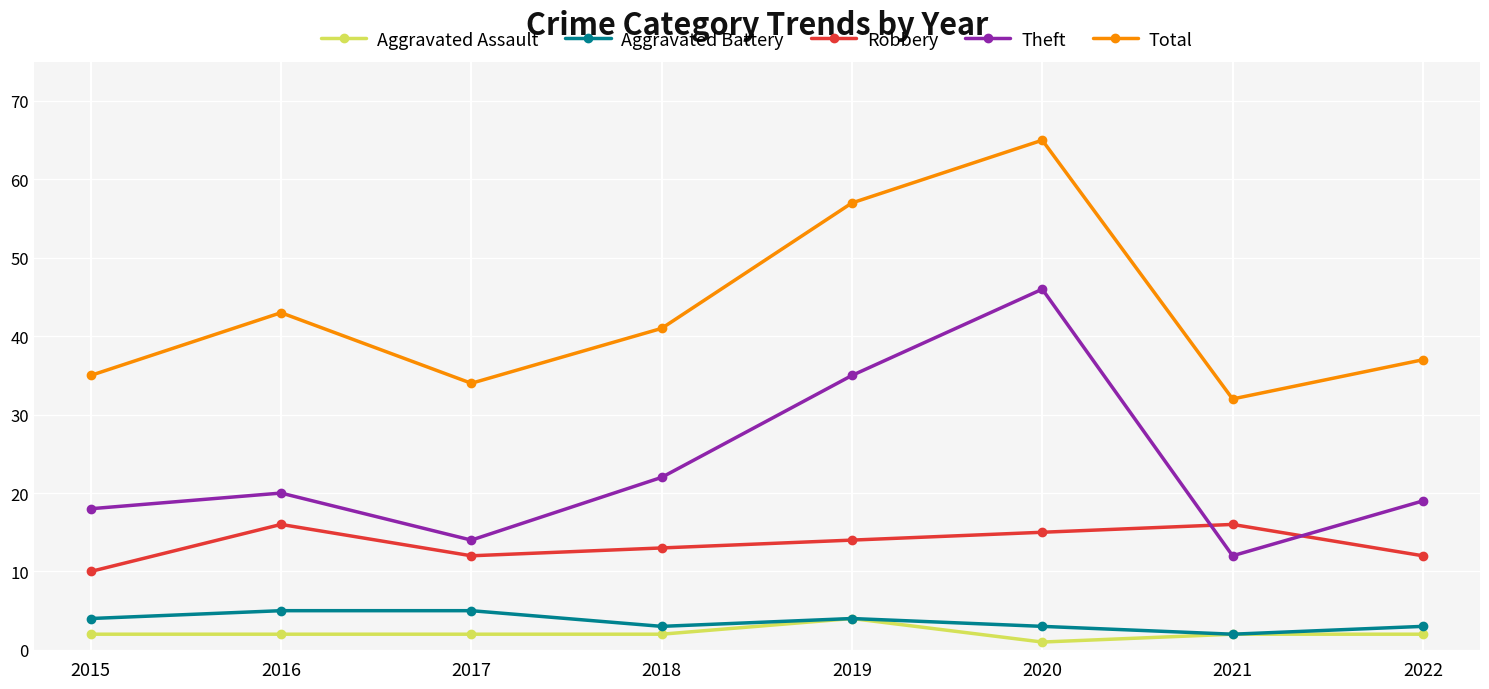

Is the value of Theft at 2021 greater than the value of Aggravated Battery at 2017?

Yes